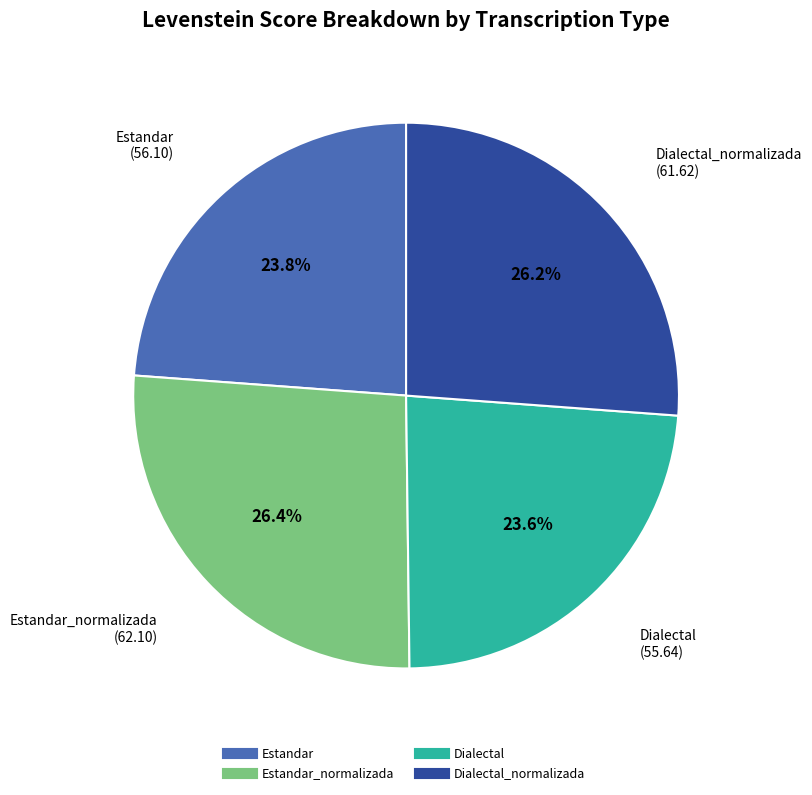

Does any single category account for the majority?

No